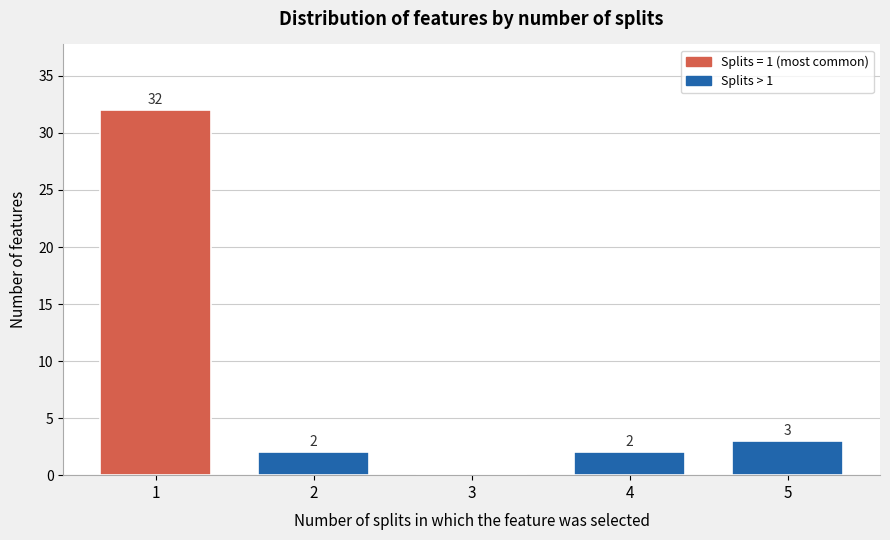

Reading left to right, list all the values displayed in this chart.

1=32	2=2	3=0	4=2	5=3